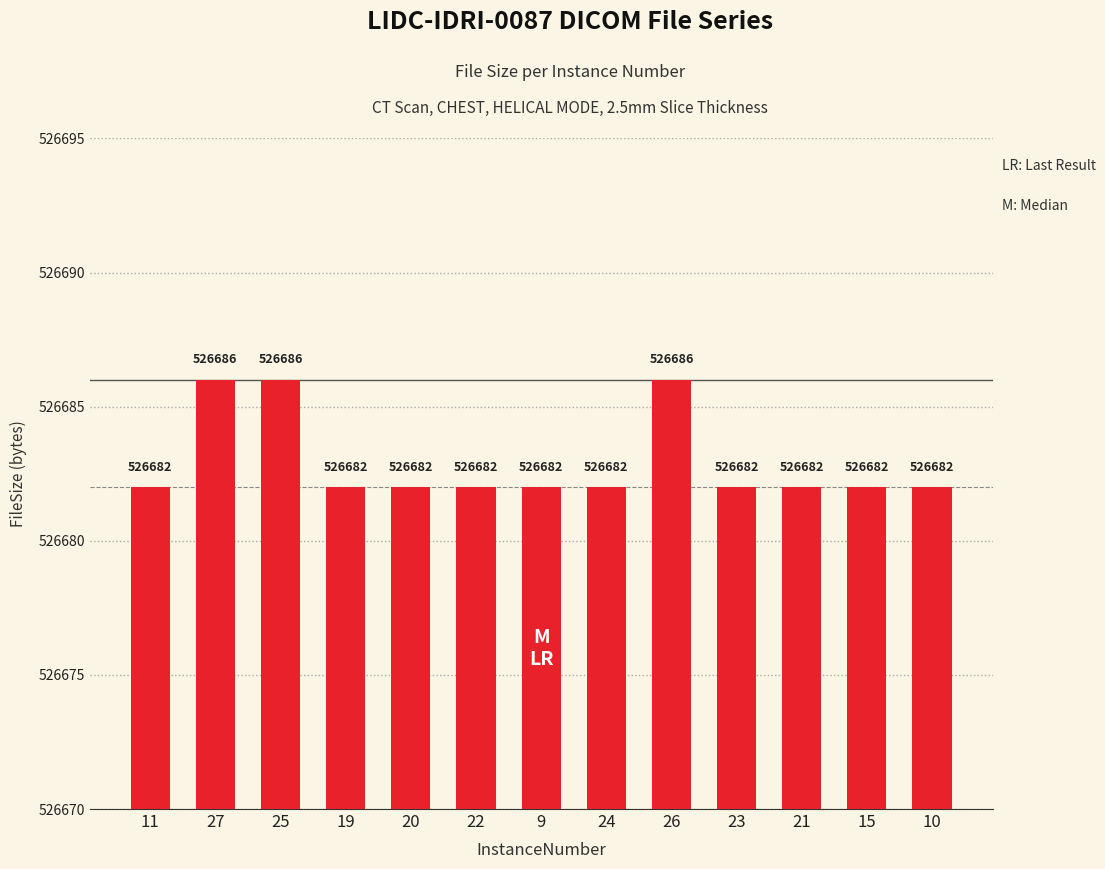

What is the smallest value displayed?

526682